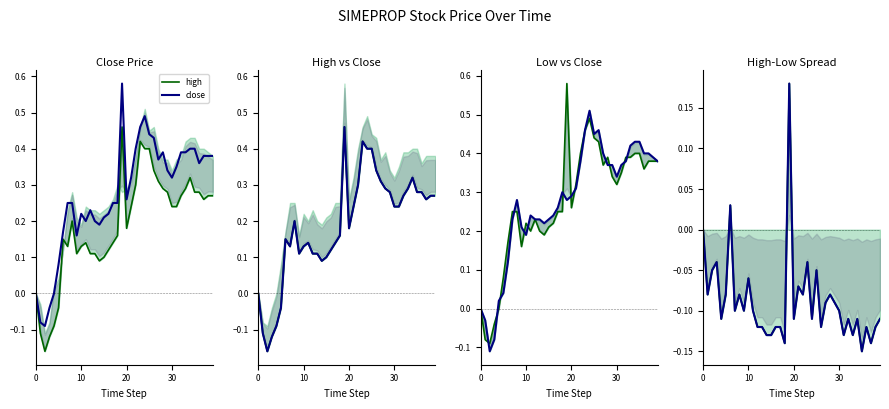

True or false: close and high cross at least once.

False